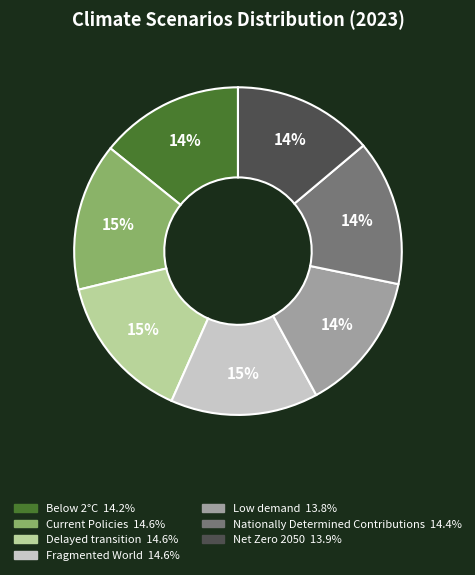

To the nearest percent, what is the difference between the largest and smallest slice percentages?

1%